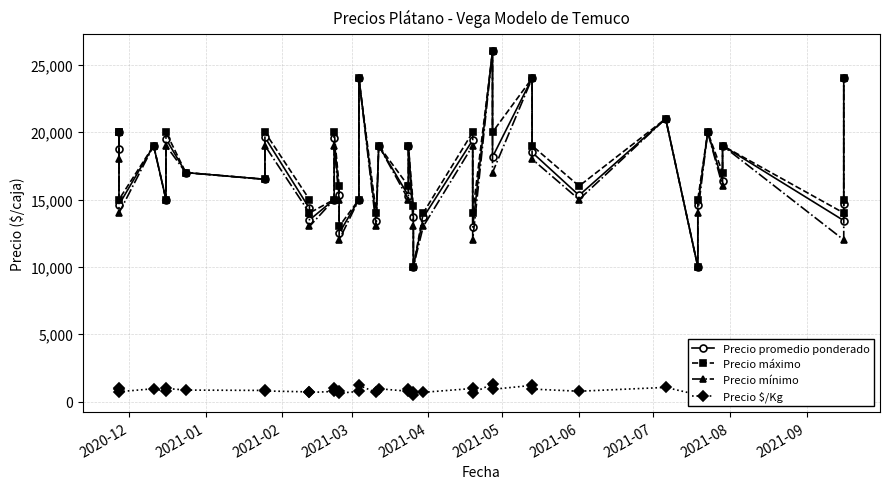

The Precio mínimo series shows 5222 at 28. True or false?

False